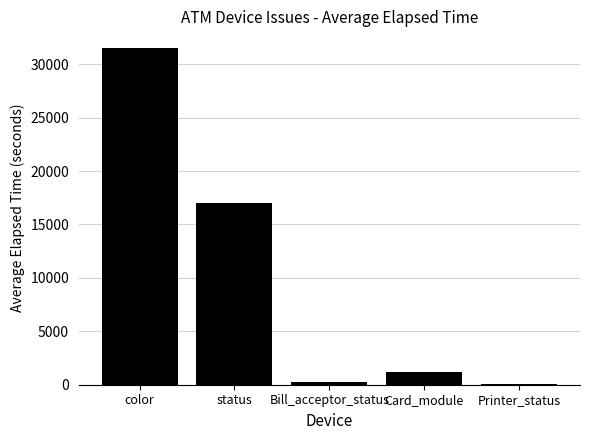

The chart shows a value of 3950.9 at status. True or false?

False